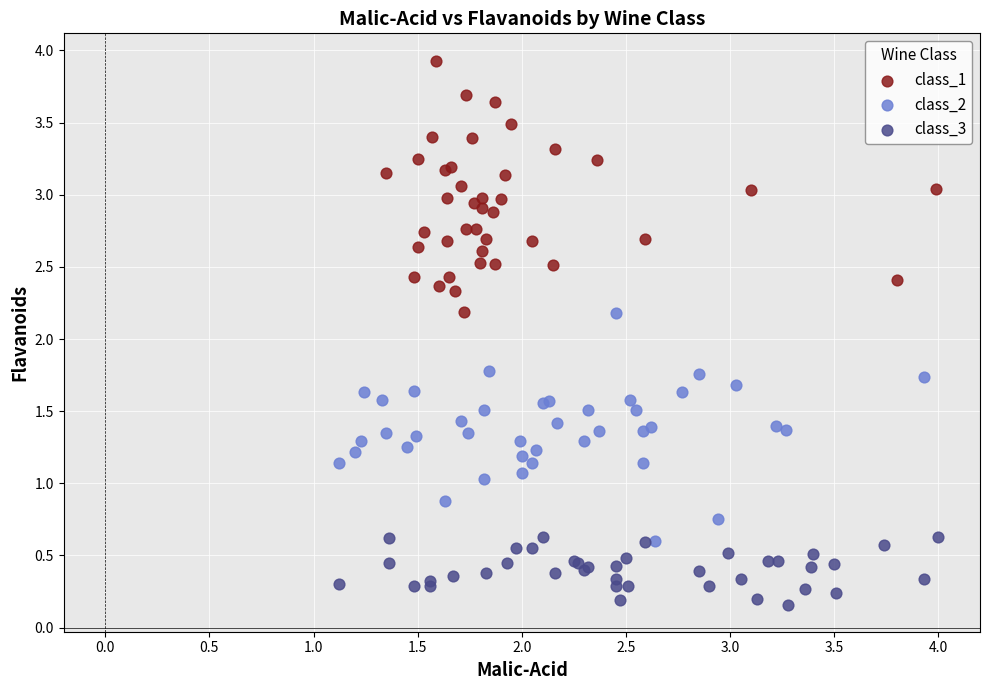

Which series reaches the maximum Y coordinate?

class_1